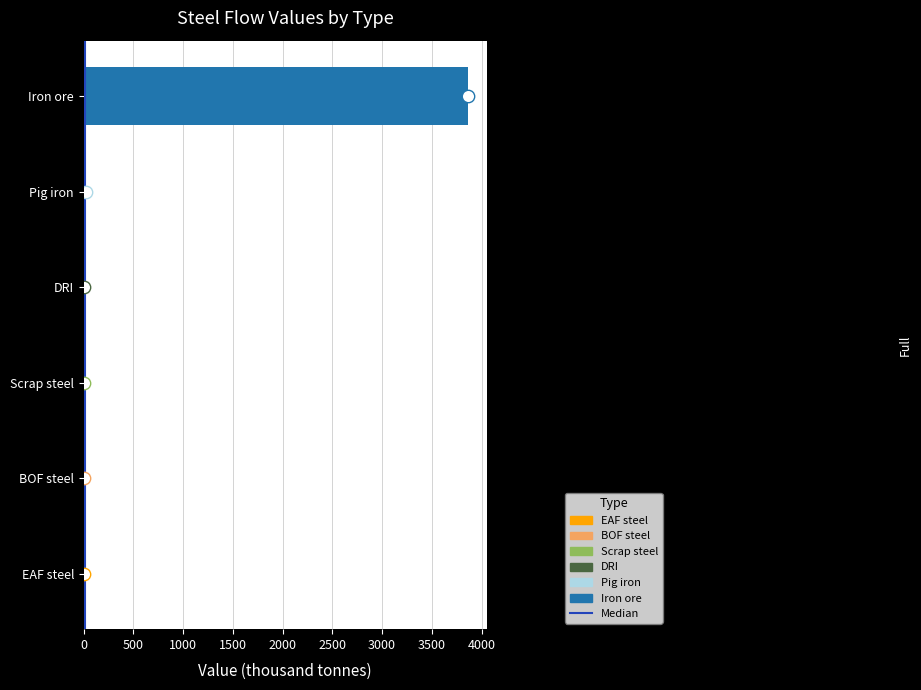

Between 0 and 500, which is larger?

500